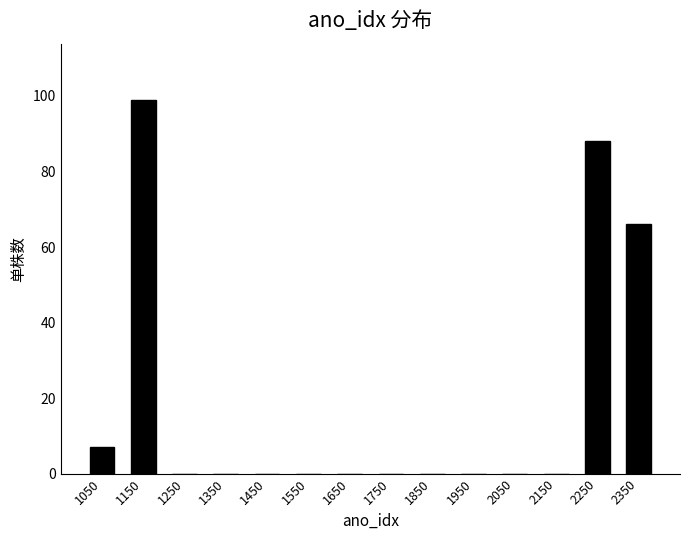

Reading left to right, list every bar in this chart as the range it spans on the x-axis followed by its height. The values are not printed on the chart, so give them approximately, as read against the axis.

1000 to 1100: 8
1100 to 1200: 100
1200 to 1300: 0
1300 to 1400: 0
1400 to 1500: 0
1500 to 1600: 0
1600 to 1700: 0
1700 to 1800: 0
1800 to 1900: 0
1900 to 2000: 0
2000 to 2100: 0
2100 to 2200: 0
2200 to 2300: 88
2300 to 2400: 66